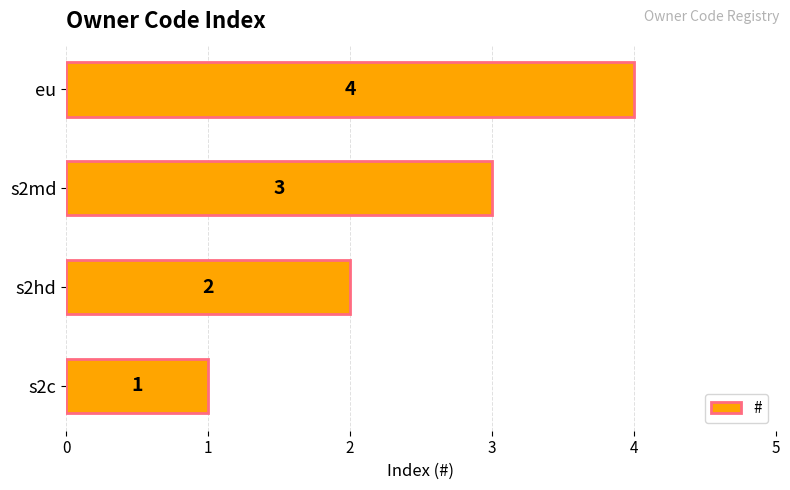

How many values are between 2 and 4?

3